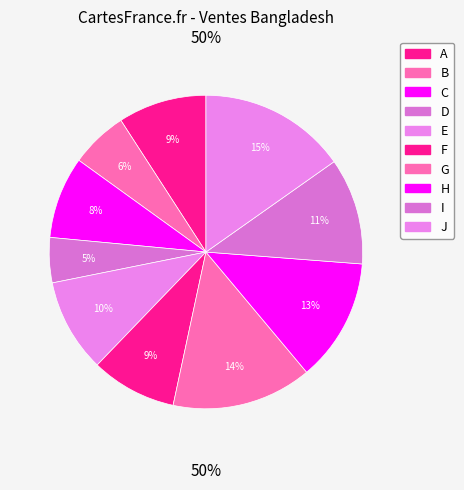

Does E account for over 50% of the chart?

No